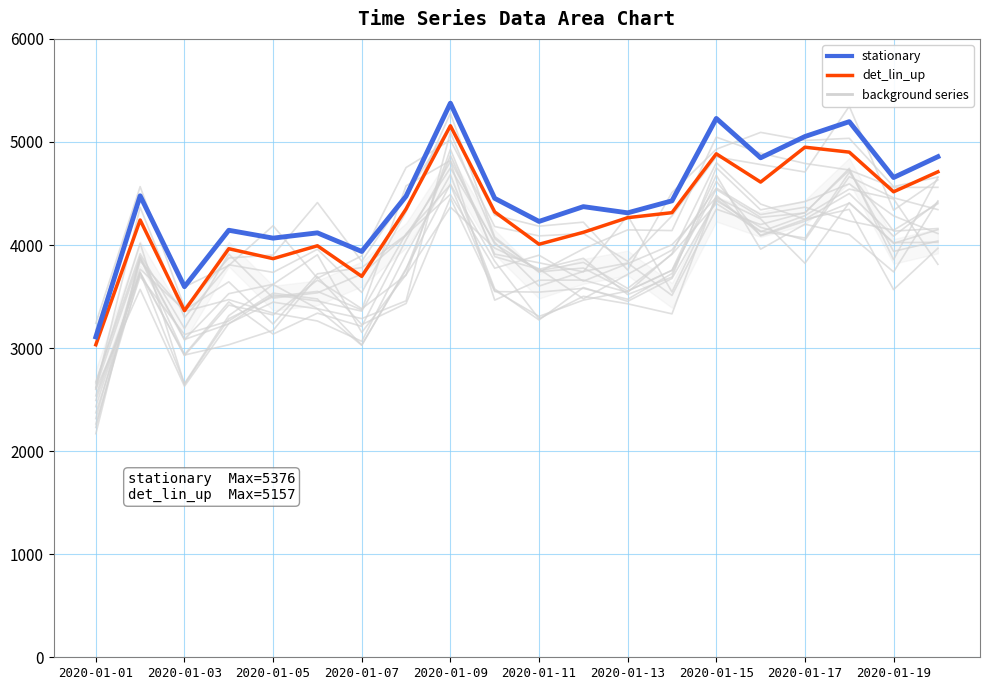

Rank the series by their average value, from highest to lowest.

stationary, det_lin_up